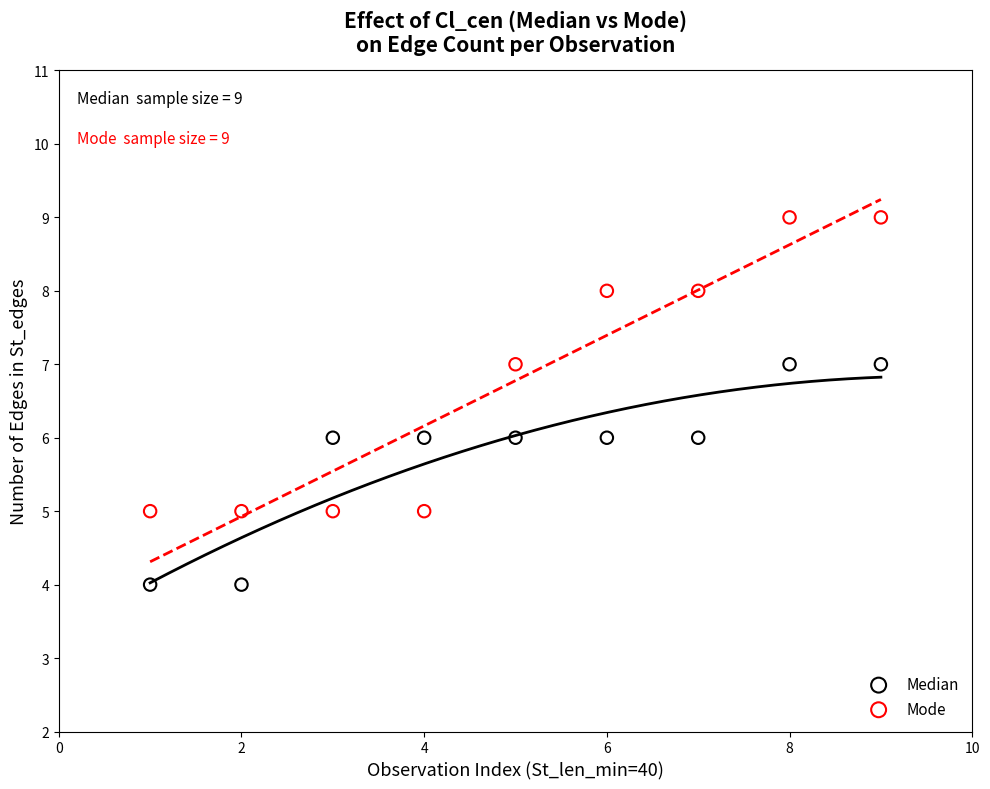

Which series contains the lowest Y value?

Median